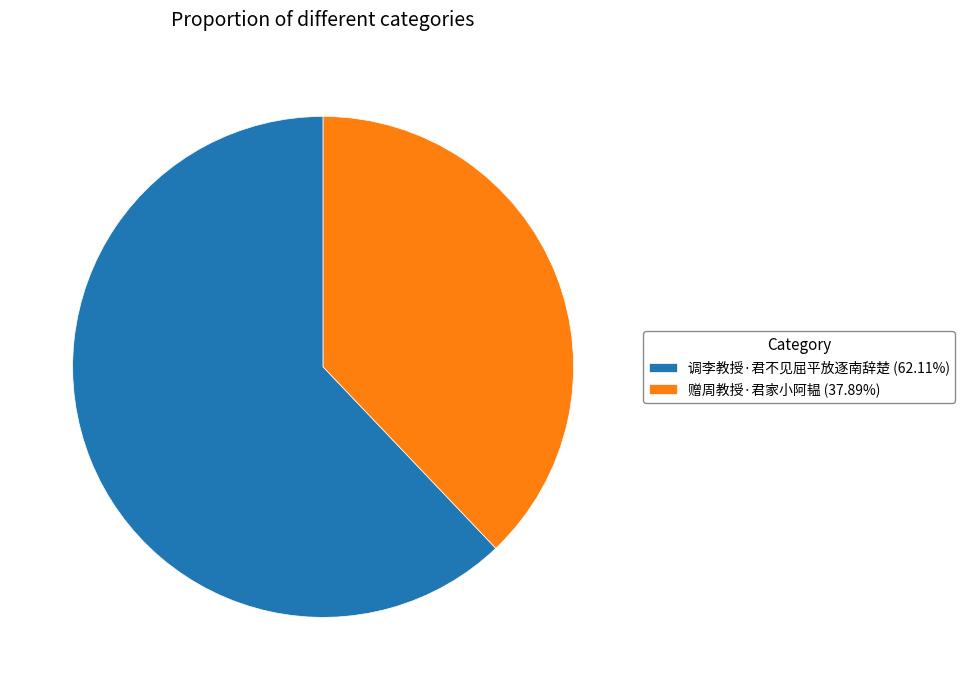

Is it true that 赠周教授·君家小阿韫 is 30% of the pie?

False